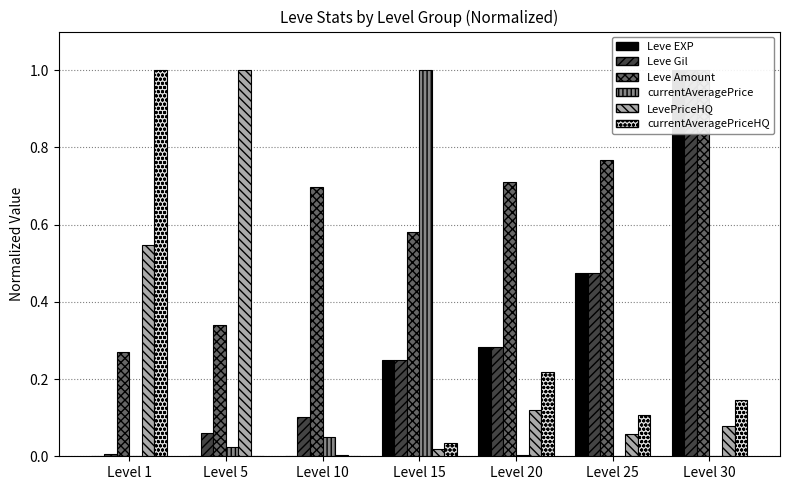

What value does the Leve EXP series have at Level 25?

0.5